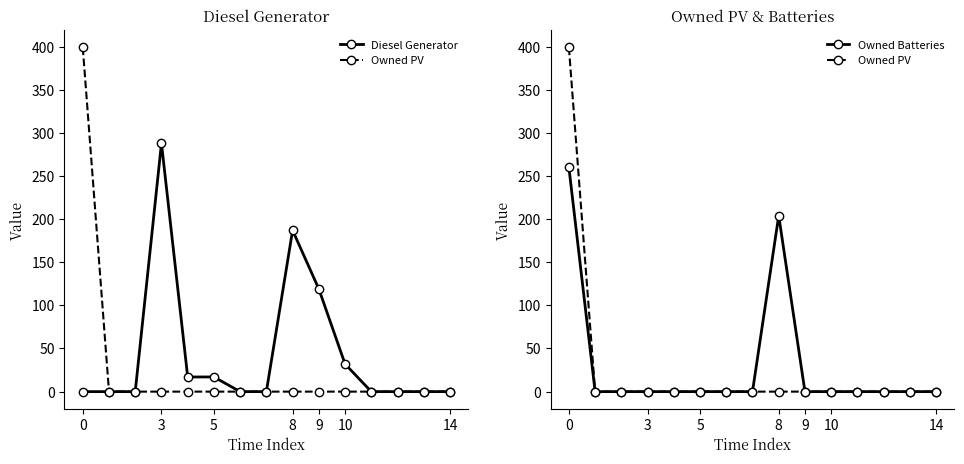

True or false: Diesel Generator and Owned Batteries cross at least once.

True